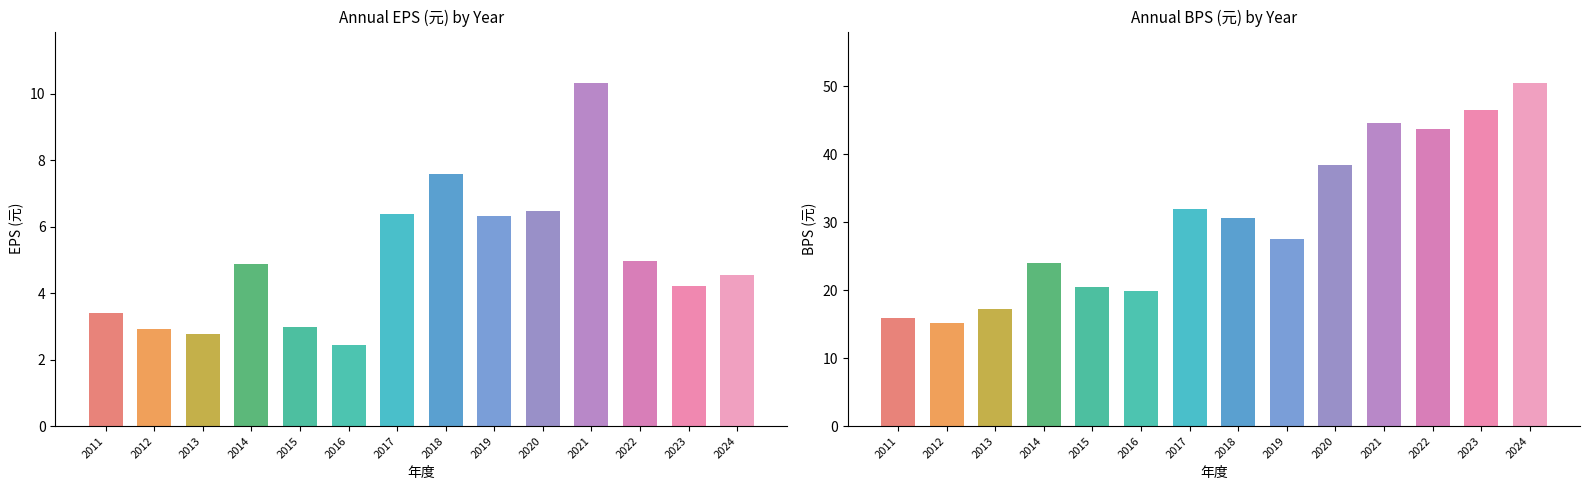

How many data points in EPS are less than 4?

5